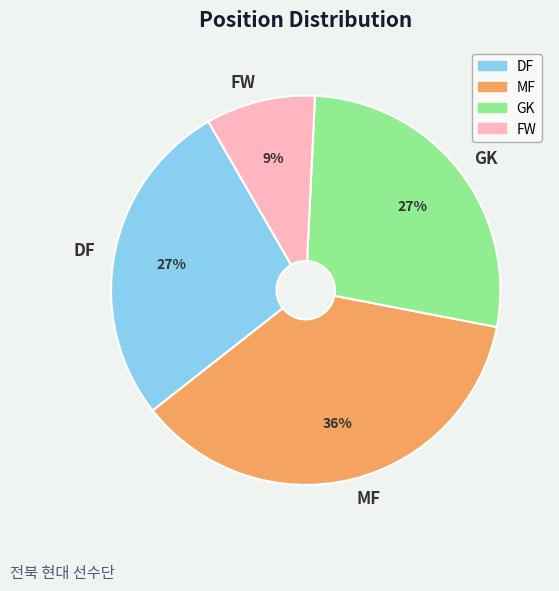

What percentage is the MF slice, to the nearest percent?

36%